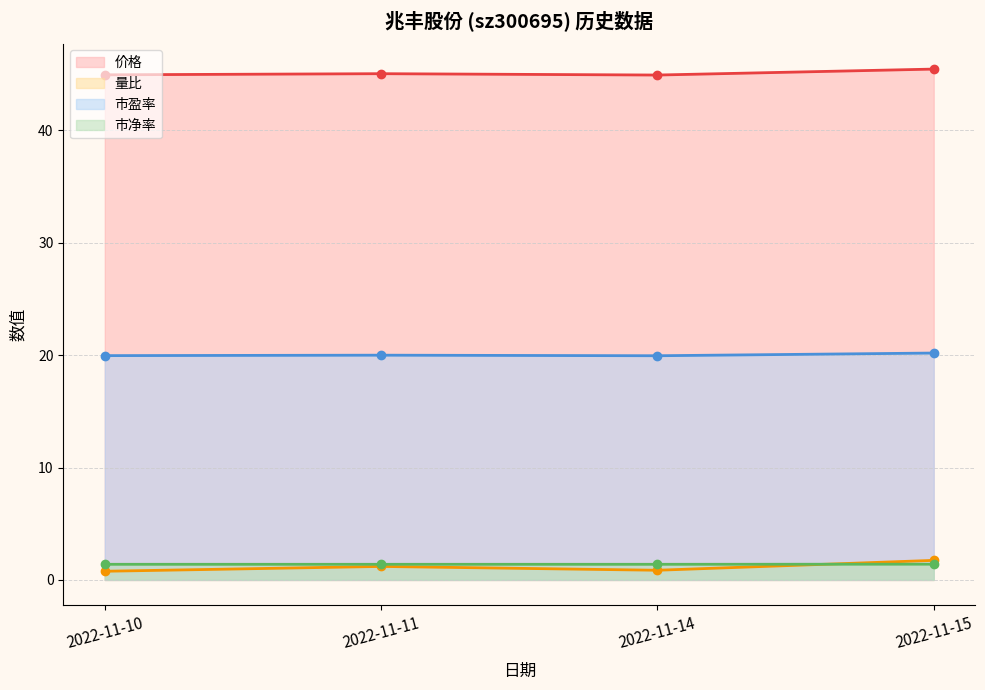

The 市净率 series shows 1.9 at 2022-11-14. True or false?

False